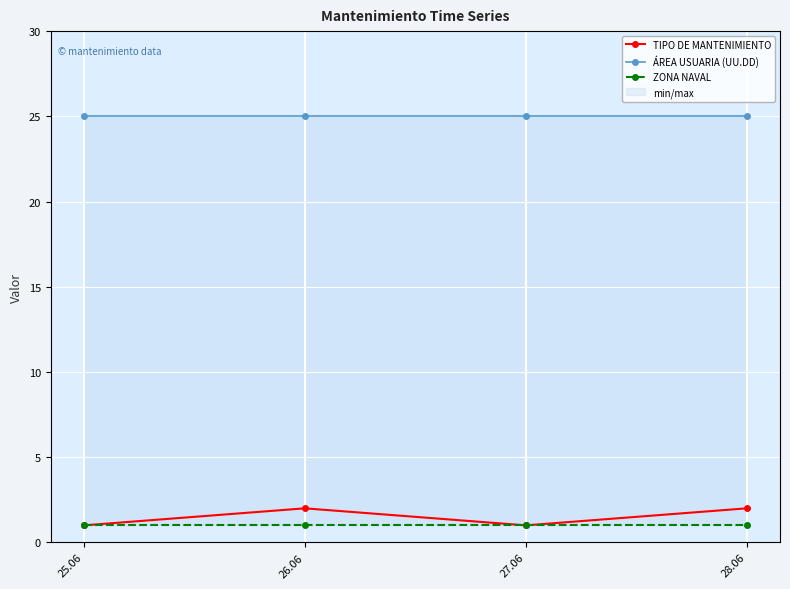

What is the difference between the highest and lowest values at 25.06?

24